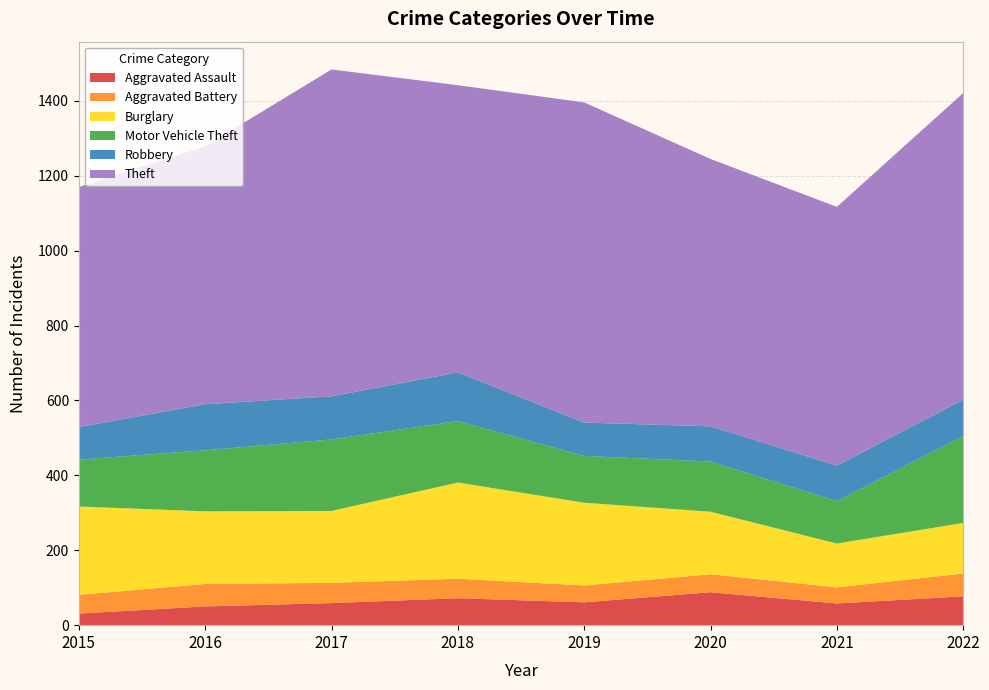

Reading left to right, extract all data points from this chart.

Aggravated Assault: 31	50	59	72	61	88	58	77
Aggravated Battery: 50	60	54	52	45	48	43	61
Burglary: 236	194	192	257	221	167	117	135
Motor Vehicle Theft: 125	163	191	164	125	134	113	232
Robbery: 87	123	115	130	89	94	95	97
Theft: 641	689	873	767	855	714	691	819